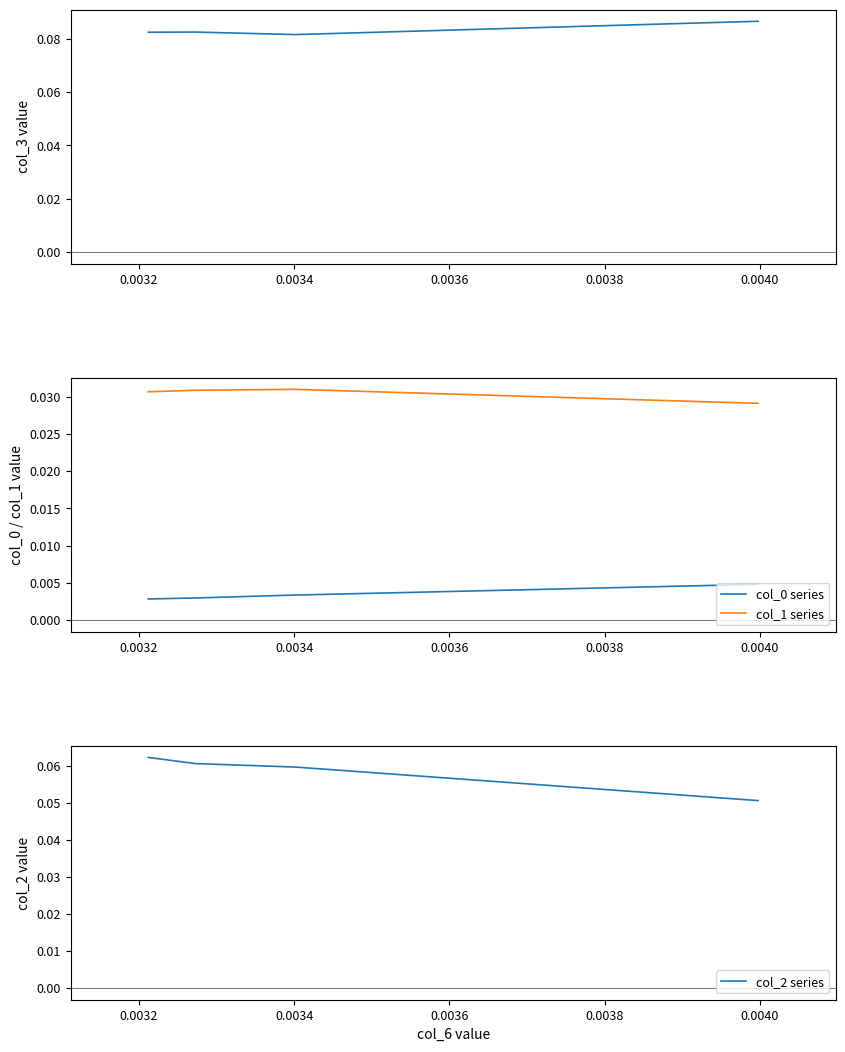

Is it true that col_3 equals 0.1 at 0.0034?

True